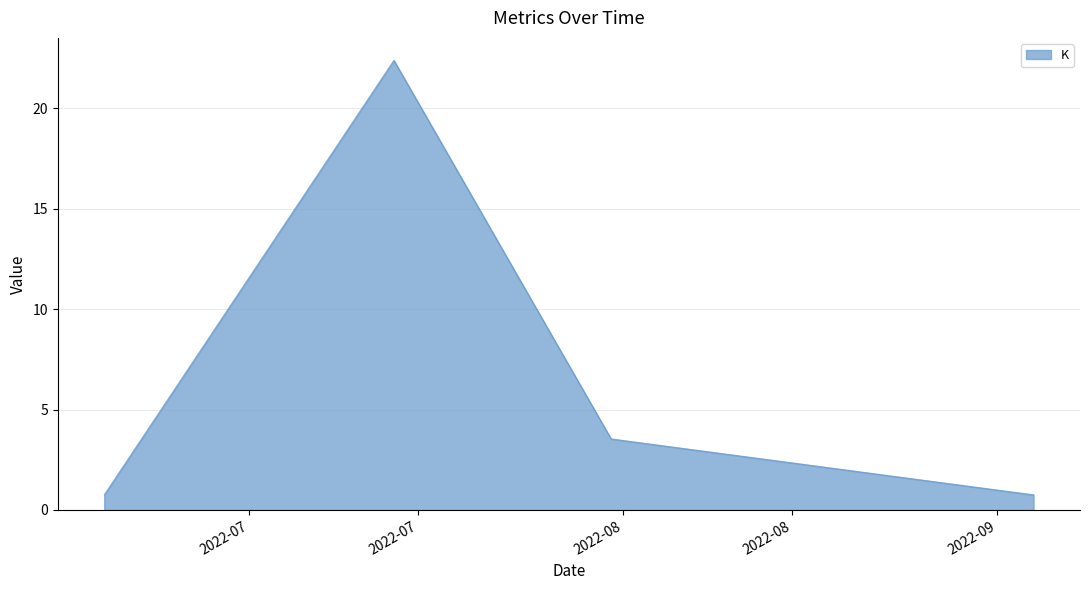

What is the difference between the maximum and minimum values?

21.6